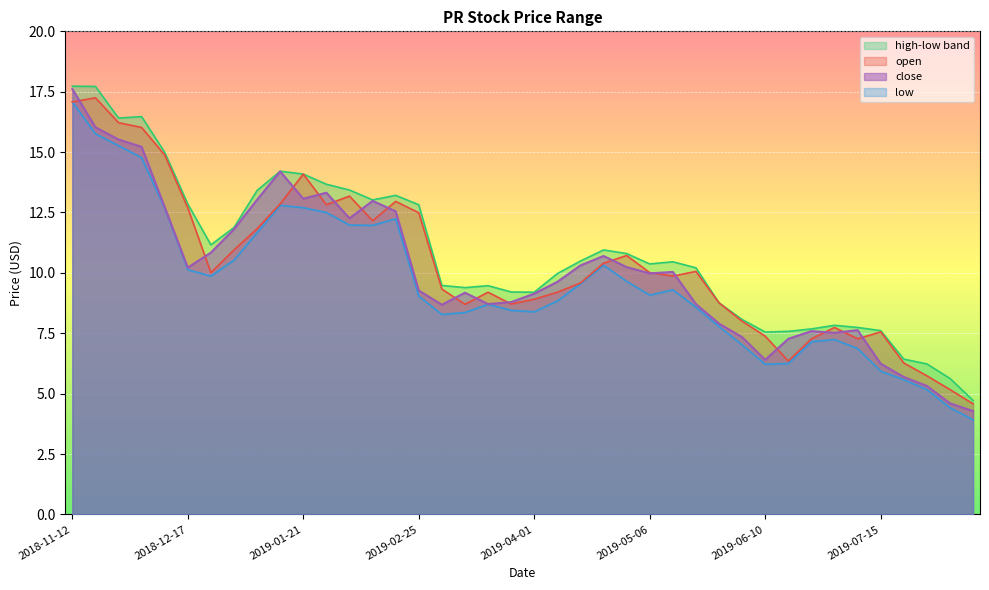

Reading left to right, list all the values displayed in this chart.

open: 2018-11-12=17.1	2018-11-19=17.2	2018-11-26=16.2	2018-12-03=16.0	2018-12-10=14.9	2018-12-17=12.7	2018-12-24=10.0	2018-12-31=10.9	2019-01-07=11.8	2019-01-14=12.9	2019-01-21=14.1	2019-01-28=12.8	2019-02-04=13.2	2019-02-11=12.2	2019-02-18=13.0	2019-02-25=12.5	2019-03-04=9.3	2019-03-11=8.7	2019-03-18=9.2	2019-03-25=8.7	2019-04-01=8.9	2019-04-08=9.2	2019-04-15=9.6	2019-04-22=10.4	2019-04-29=10.7	2019-05-06=10.0	2019-05-13=9.9	2019-05-20=10.1	2019-05-27=8.8	2019-06-03=8.0	2019-06-10=7.4	2019-06-17=6.3	2019-06-24=7.3	2019-07-01=7.7	2019-07-08=7.3	2019-07-15=7.6	2019-07-22=6.3	2019-07-29=5.7	2019-08-05=5.2	2019-08-12=4.6
high: 2018-11-12=17.7	2018-11-19=17.7	2018-11-26=16.4	2018-12-03=16.5	2018-12-10=15.0	2018-12-17=12.8	2018-12-24=11.2	2018-12-31=11.9	2019-01-07=13.4	2019-01-14=14.2	2019-01-21=14.1	2019-01-28=13.7	2019-02-04=13.4	2019-02-11=13.0	2019-02-18=13.2	2019-02-25=12.8	2019-03-04=9.5	2019-03-11=9.4	2019-03-18=9.5	2019-03-25=9.2	2019-04-01=9.2	2019-04-08=10.0	2019-04-15=10.5	2019-04-22=10.9	2019-04-29=10.8	2019-05-06=10.4	2019-05-13=10.5	2019-05-20=10.2	2019-05-27=8.8	2019-06-03=8.1	2019-06-10=7.5	2019-06-17=7.6	2019-06-24=7.7	2019-07-01=7.8	2019-07-08=7.7	2019-07-15=7.6	2019-07-22=6.4	2019-07-29=6.2	2019-08-05=5.6	2019-08-12=4.7
low: 2018-11-12=17.1	2018-11-19=15.8	2018-11-26=15.3	2018-12-03=14.8	2018-12-10=12.7	2018-12-17=10.1	2018-12-24=9.9	2018-12-31=10.5	2019-01-07=11.7	2019-01-14=12.8	2019-01-21=12.7	2019-01-28=12.5	2019-02-04=12.0	2019-02-11=12.0	2019-02-18=12.2	2019-02-25=9.0	2019-03-04=8.3	2019-03-11=8.4	2019-03-18=8.7	2019-03-25=8.4	2019-04-01=8.4	2019-04-08=8.8	2019-04-15=9.6	2019-04-22=10.3	2019-04-29=9.7	2019-05-06=9.1	2019-05-13=9.3	2019-05-20=8.6	2019-05-27=7.8	2019-06-03=7.0	2019-06-10=6.2	2019-06-17=6.2	2019-06-24=7.2	2019-07-01=7.2	2019-07-08=6.9	2019-07-15=5.9	2019-07-22=5.6	2019-07-29=5.2	2019-08-05=4.4	2019-08-12=3.9
close: 2018-11-12=17.6	2018-11-19=16.0	2018-11-26=15.5	2018-12-03=15.2	2018-12-10=12.7	2018-12-17=10.2	2018-12-24=10.8	2018-12-31=11.8	2019-01-07=13.0	2019-01-14=14.2	2019-01-21=13.1	2019-01-28=13.3	2019-02-04=12.3	2019-02-11=13.0	2019-02-18=12.6	2019-02-25=9.3	2019-03-04=8.7	2019-03-11=9.2	2019-03-18=8.7	2019-03-25=8.8	2019-04-01=9.1	2019-04-08=9.6	2019-04-15=10.3	2019-04-22=10.7	2019-04-29=10.2	2019-05-06=10.0	2019-05-13=10.0	2019-05-20=8.7	2019-05-27=7.9	2019-06-03=7.3	2019-06-10=6.4	2019-06-17=7.3	2019-06-24=7.6	2019-07-01=7.5	2019-07-08=7.6	2019-07-15=6.2	2019-07-22=5.7	2019-07-29=5.3	2019-08-05=4.6	2019-08-12=4.3